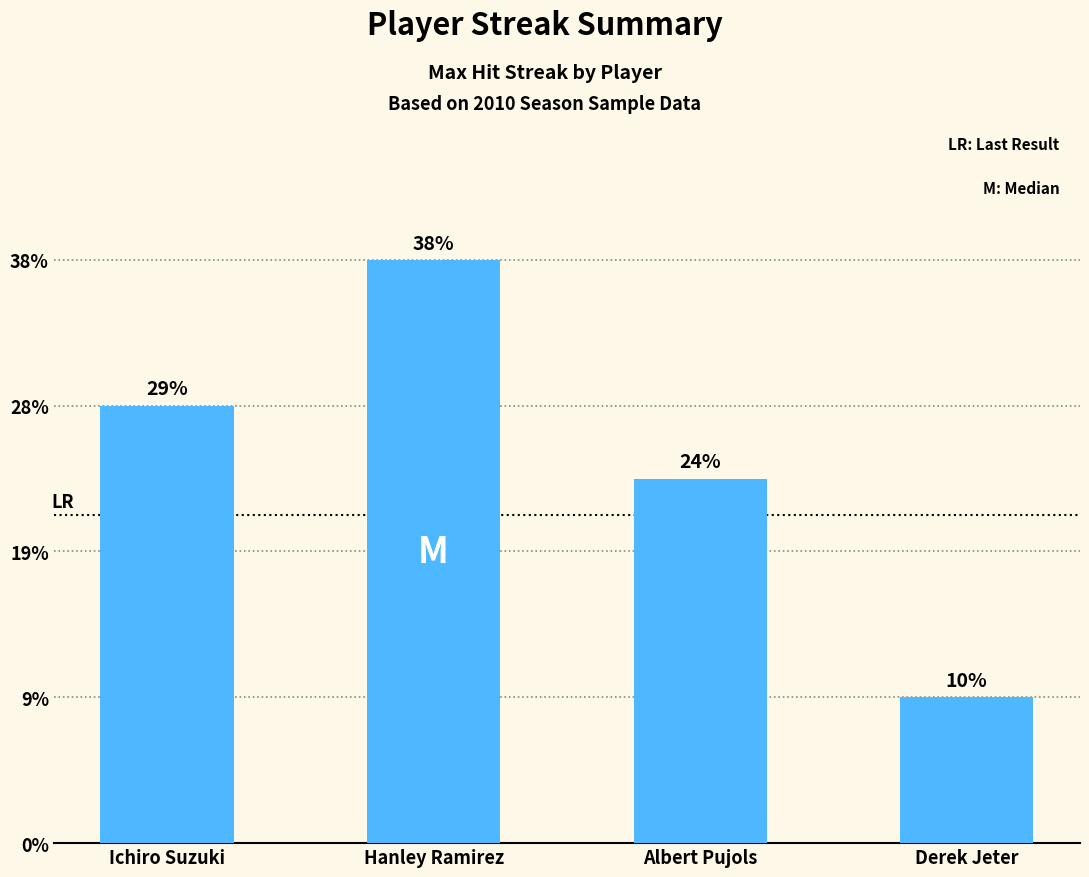

Between Ichiro Suzuki and Albert Pujols, which is larger?

Ichiro Suzuki